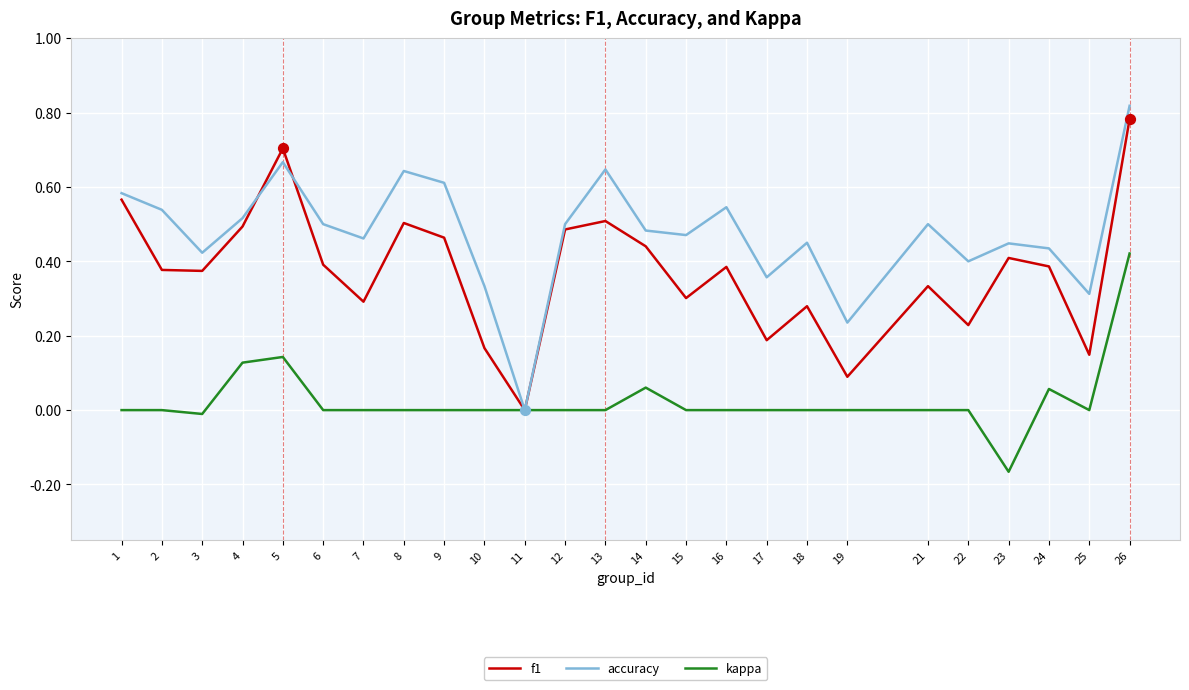

Which series has the largest total across all categories?

accuracy